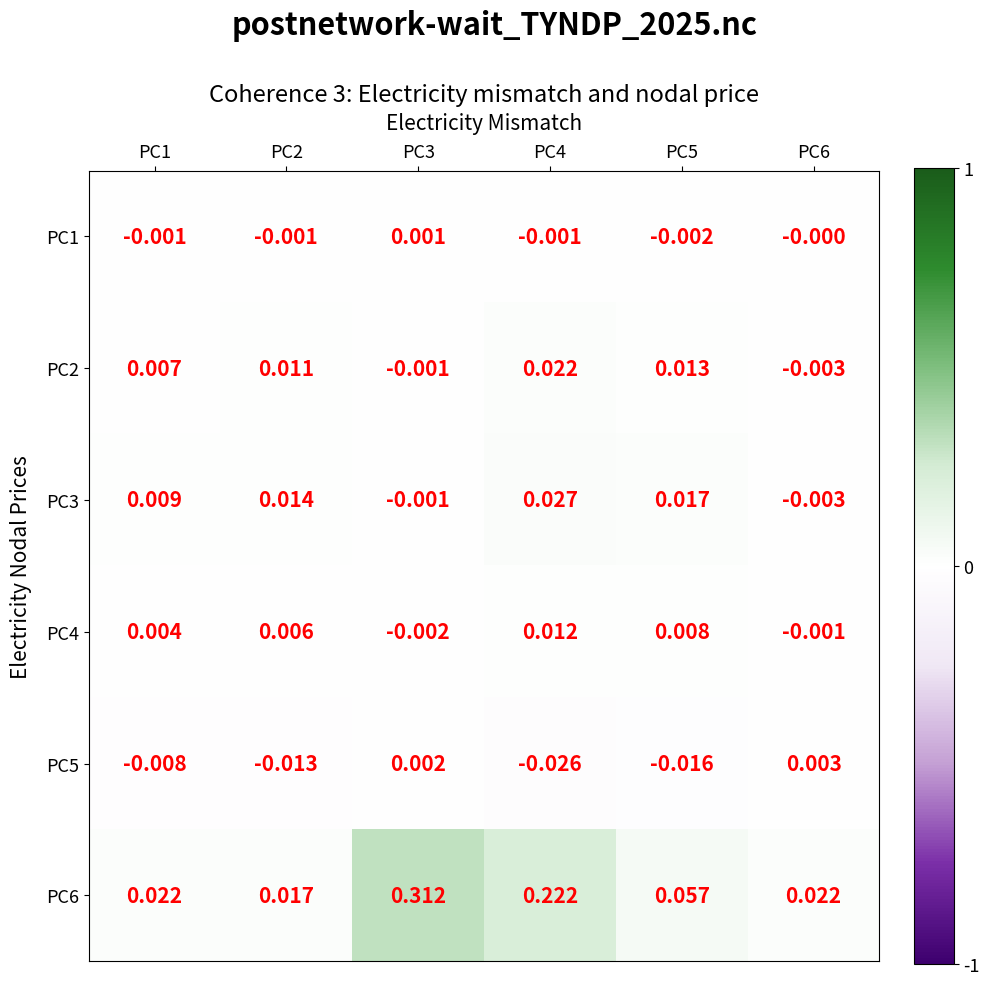

How many values in PC2 are above zero?

4